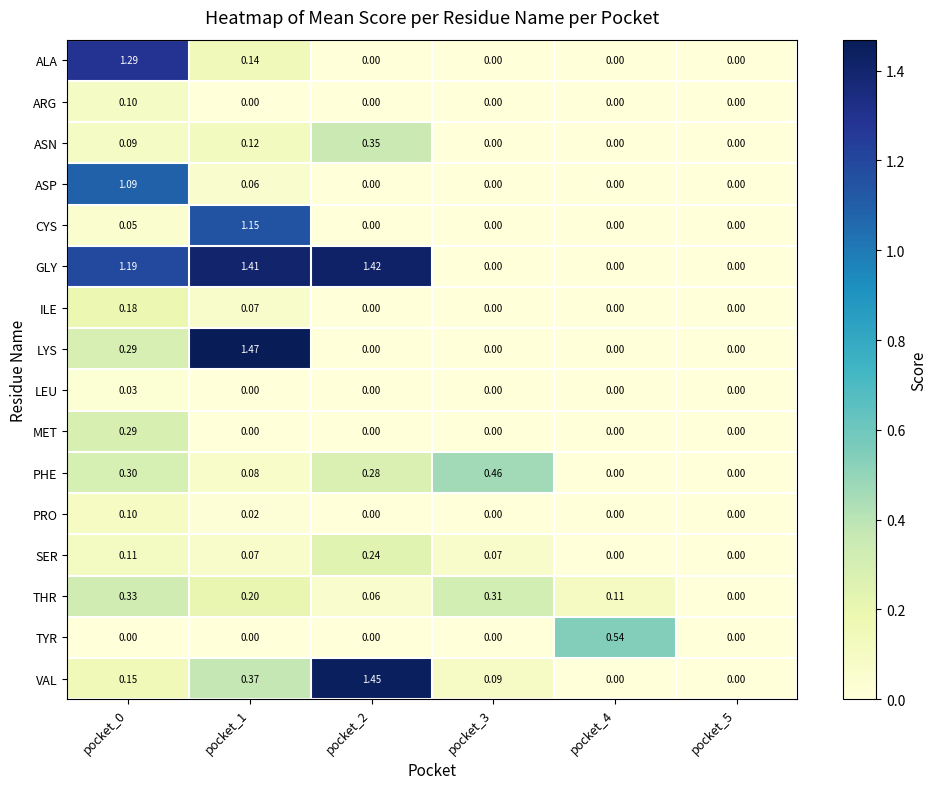

How many data points does each series have?

6